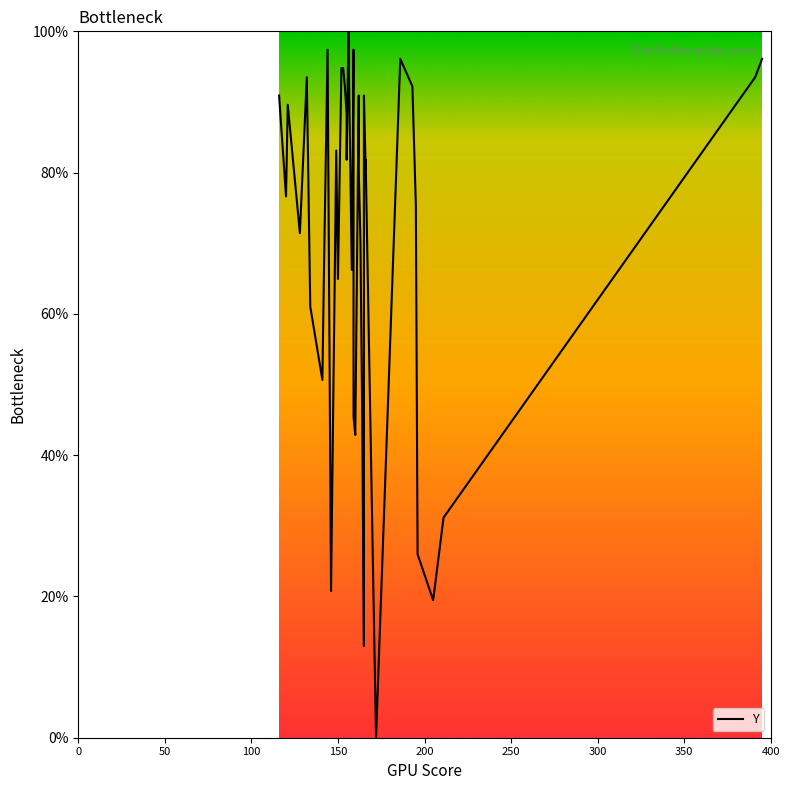

What is the difference between the maximum and minimum values?

100.0